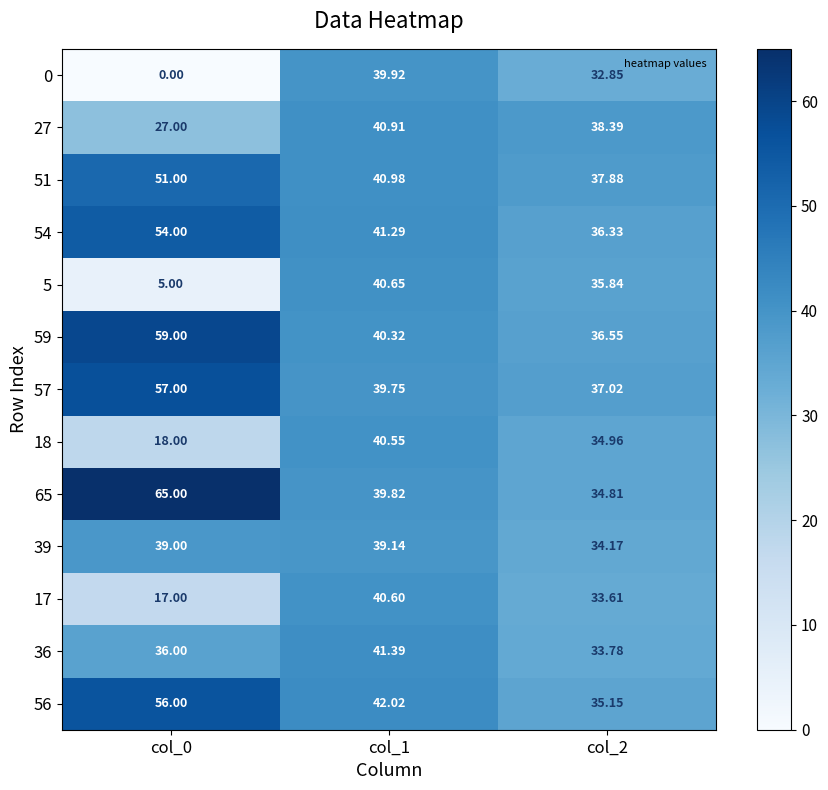

Is the value of 5 at col_2 greater than the value of 51 at col_2?

No